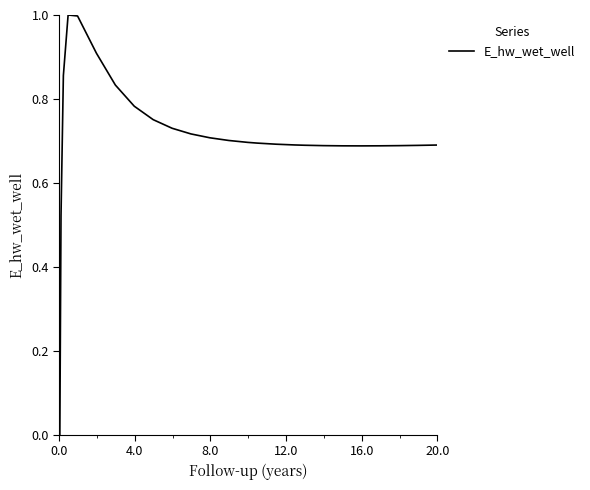

What is the difference between the maximum and minimum values?

1.0